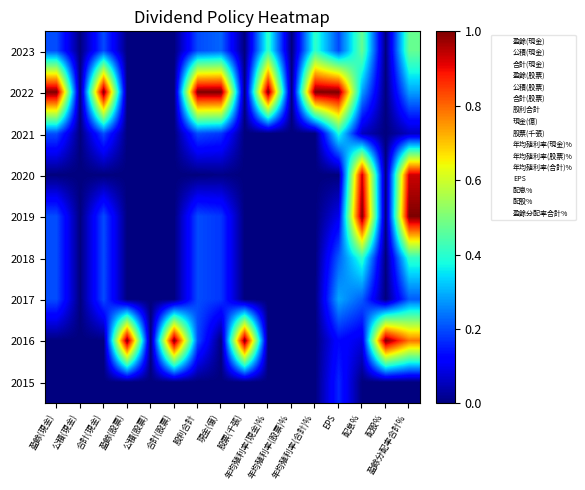

At which category is the sum across all series the highest?

盈餘分配率合計%